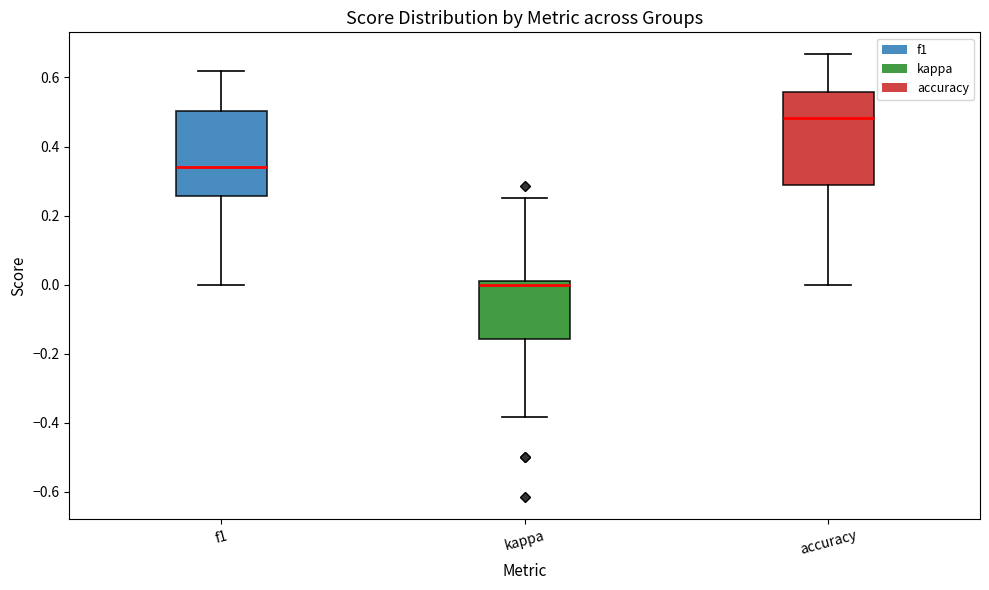

Reading left to right, read every box against the y-axis: the position of its median line, the range the box covers, and the ends of its whiskers. The values are not printed on the chart, so give them approximately, as read against the axis.

f1: median 0.34, box 0.26 to 0.50, whiskers 0.00 to 0.62
kappa: median 0.00, box -0.16 to 0.02, whiskers -0.38 to 0.26
accuracy: median 0.48, box 0.28 to 0.56, whiskers 0.00 to 0.66